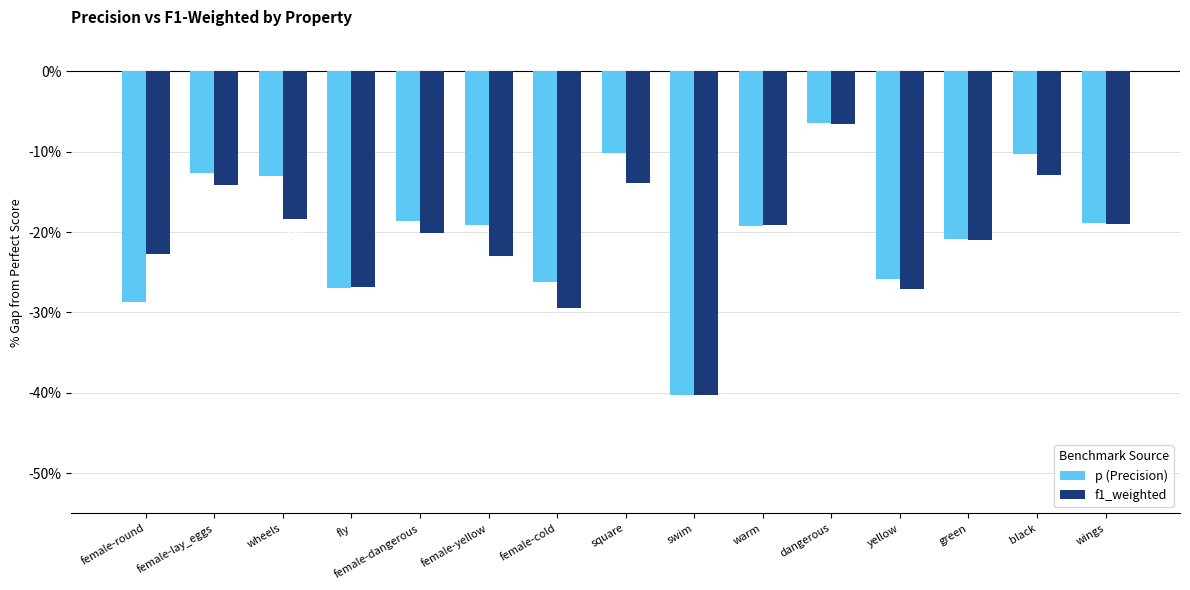

List the series in order of their overall mean, highest first.

p (Precision), f1_weighted